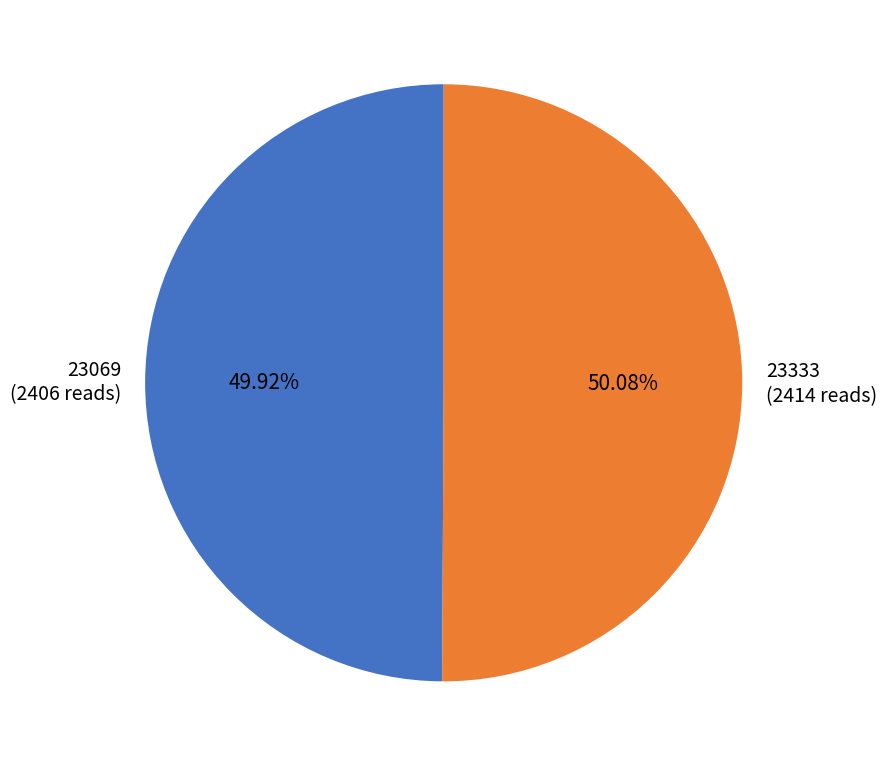

Approximately how many times larger is the value at 23069 compared to 23333?

1.0